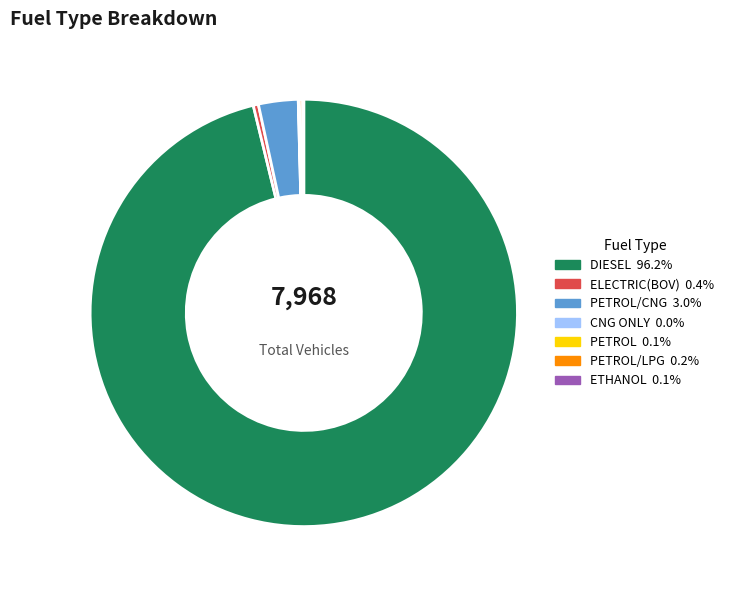

Is there a majority slice in this chart?

Yes